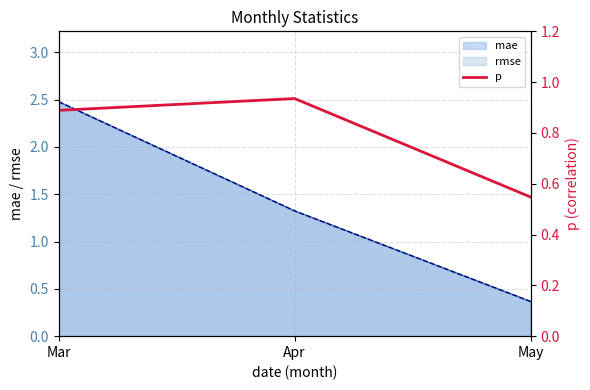

The value at May is 0.1. True or false?

False